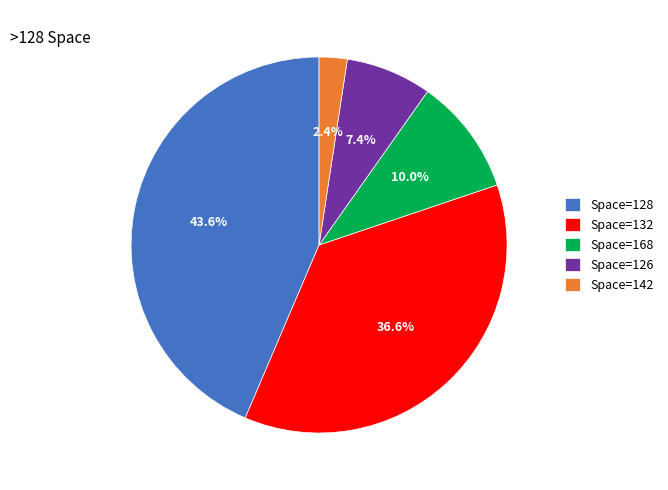

Does Space=126 represent more than half of the total?

No